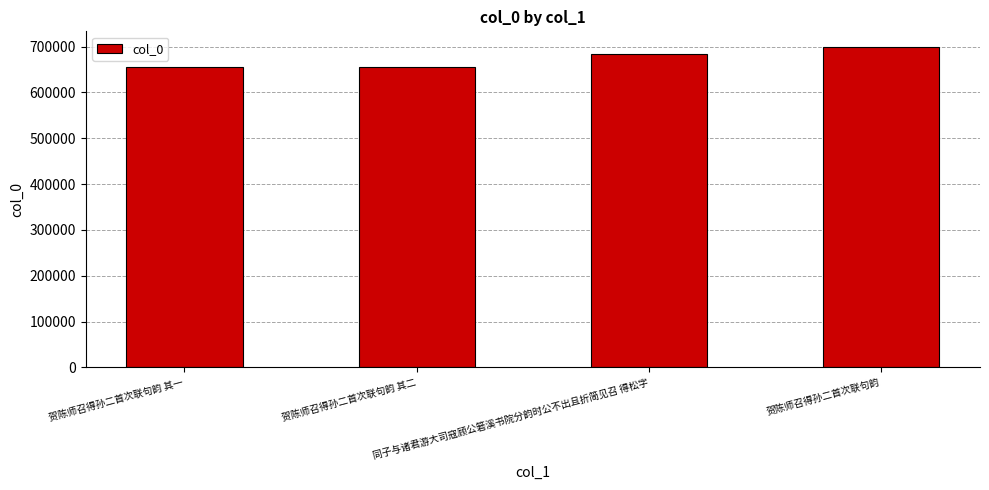

How many values are below 683466?

2